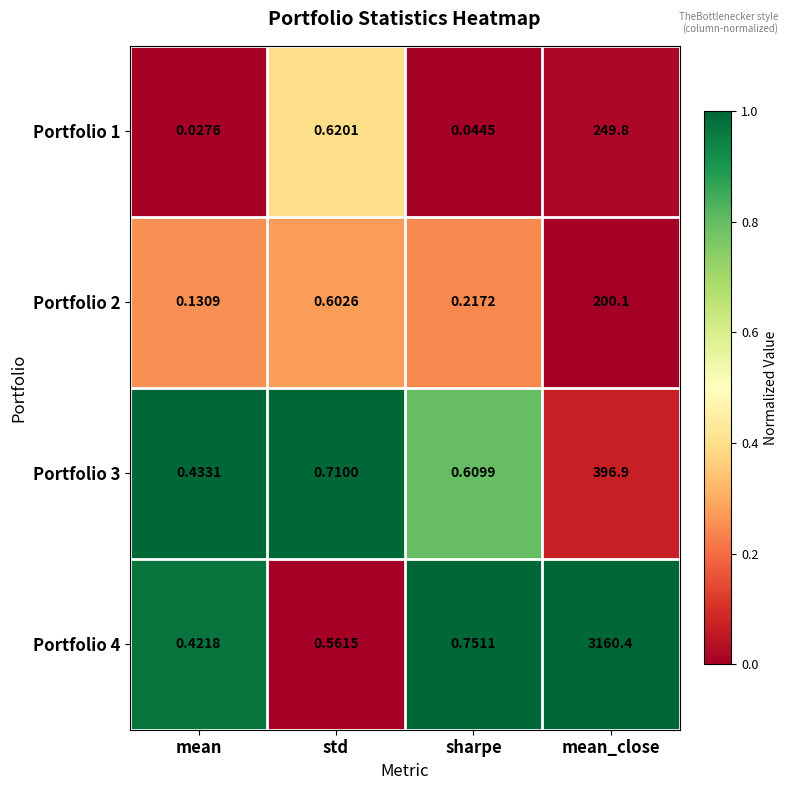

Which series has the widest spread of values?

Portfolio 4